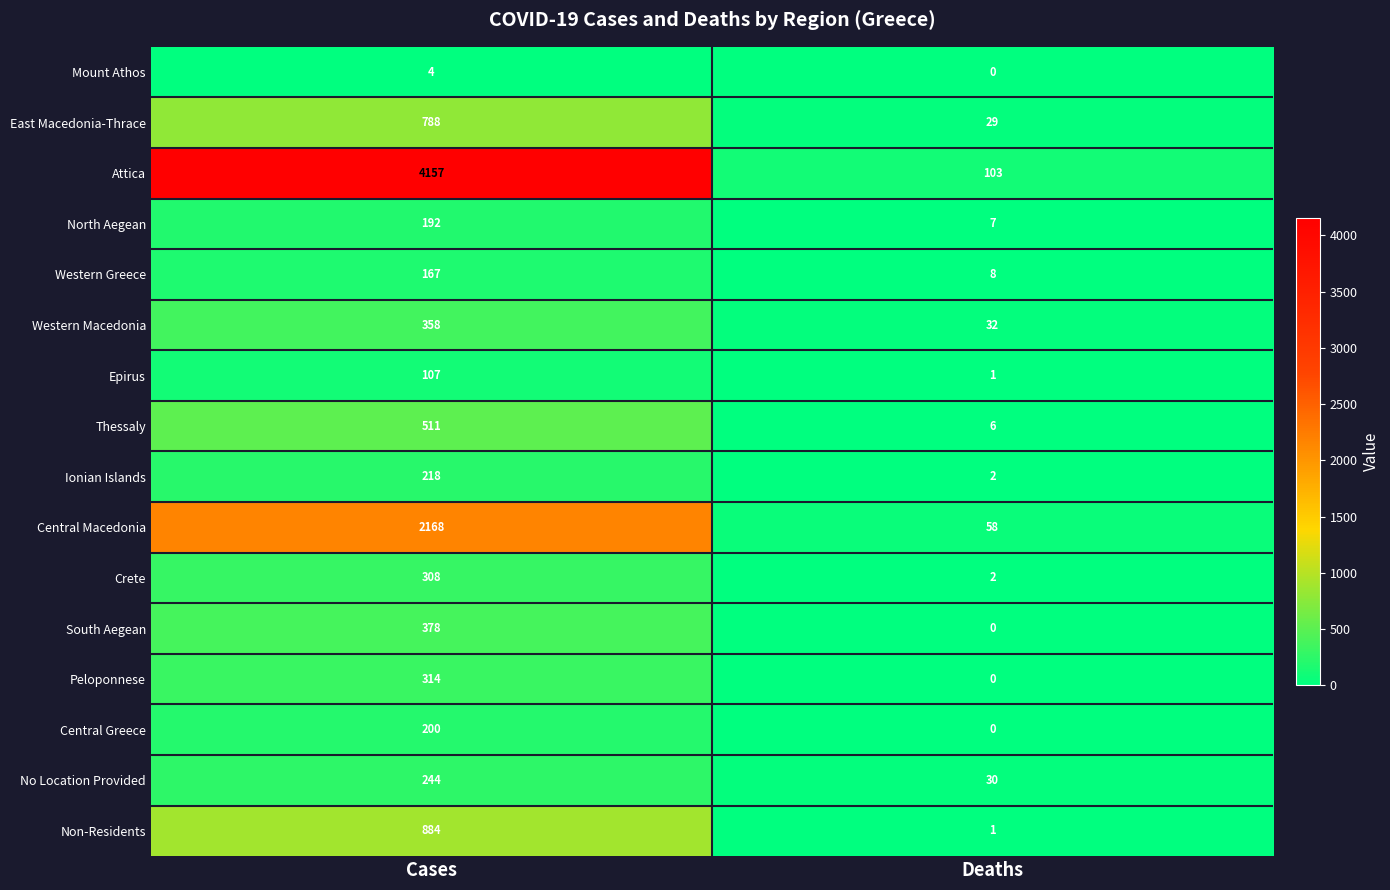

Rank the series by their maximum value, from highest to lowest.

Attica, Central Macedonia, Non-Residents, East Macedonia-Thrace, Thessaly, South Aegean, Western Macedonia, Peloponnese, Crete, No Location Provided, Ionian Islands, Central Greece, North Aegean, Western Greece, Epirus, Mount Athos